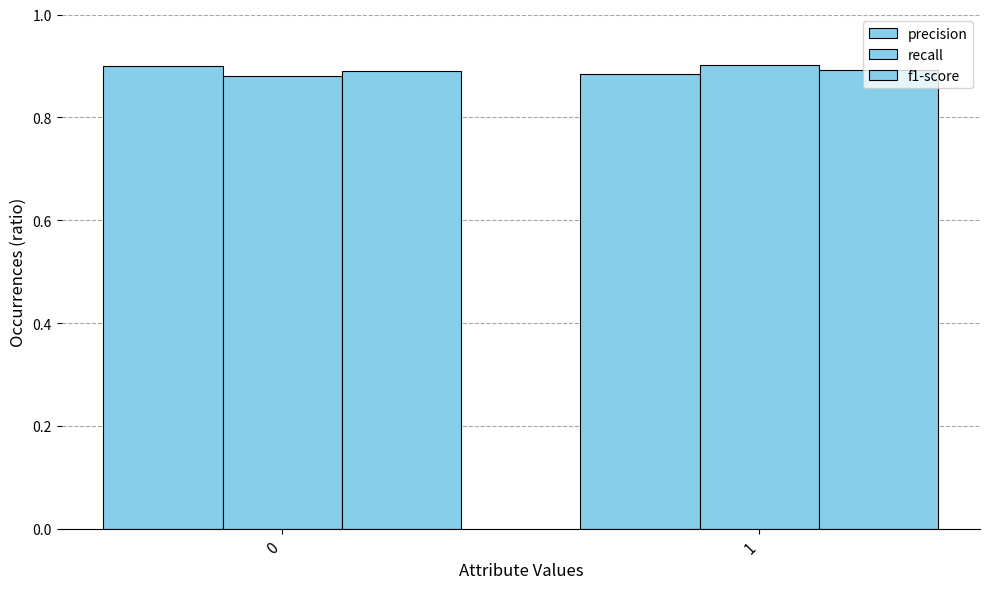

How many data points does each series have?

2